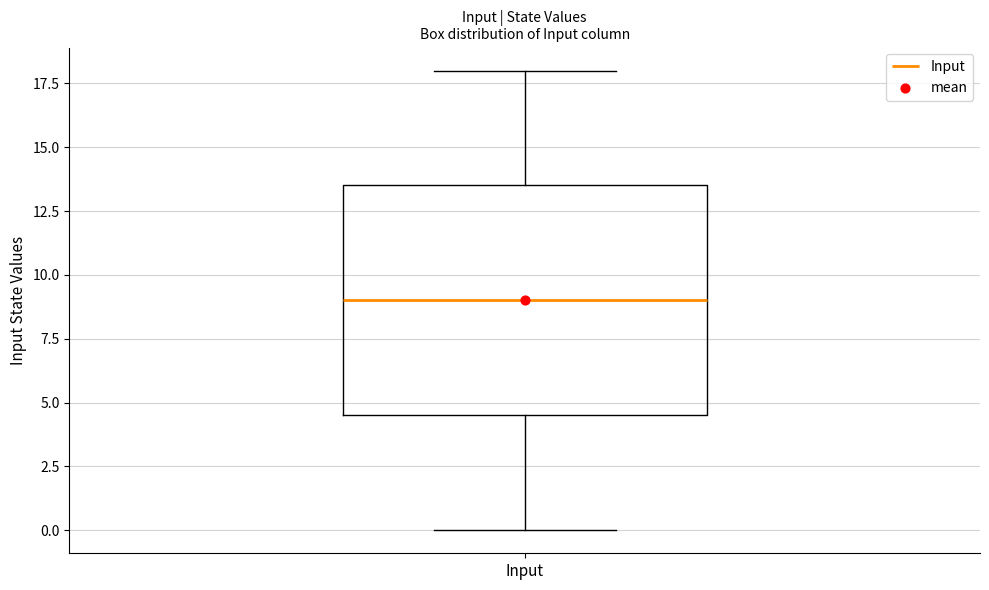

Where is the lower edge of the box for Input on the y-axis? The values are not printed on the chart, so give them approximately, as read against the axis.

4.5